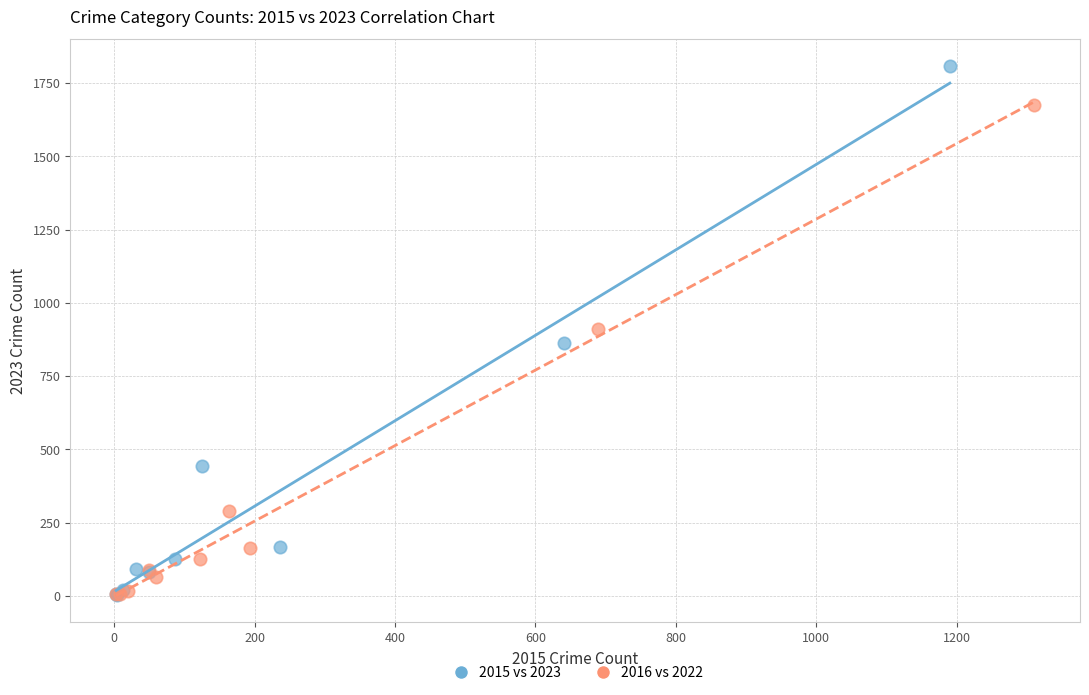

Which series has the widest spread of Y values?

2015 vs 2023